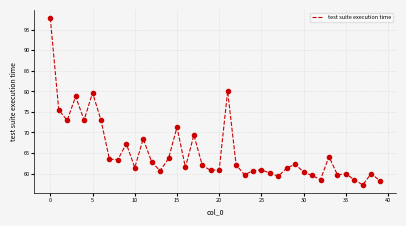

What is the greatest value displayed?

97.8